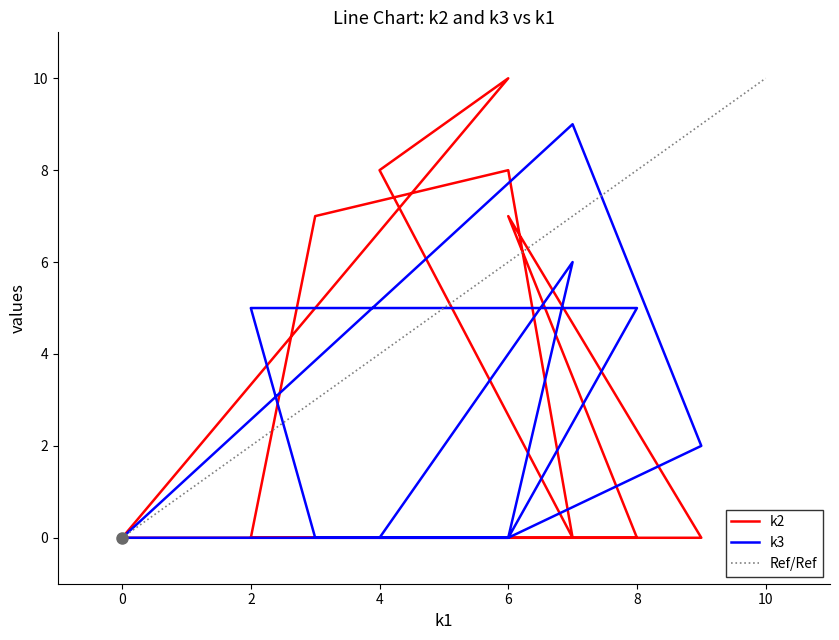

Is it true that k2 equals 6 at i10?

False